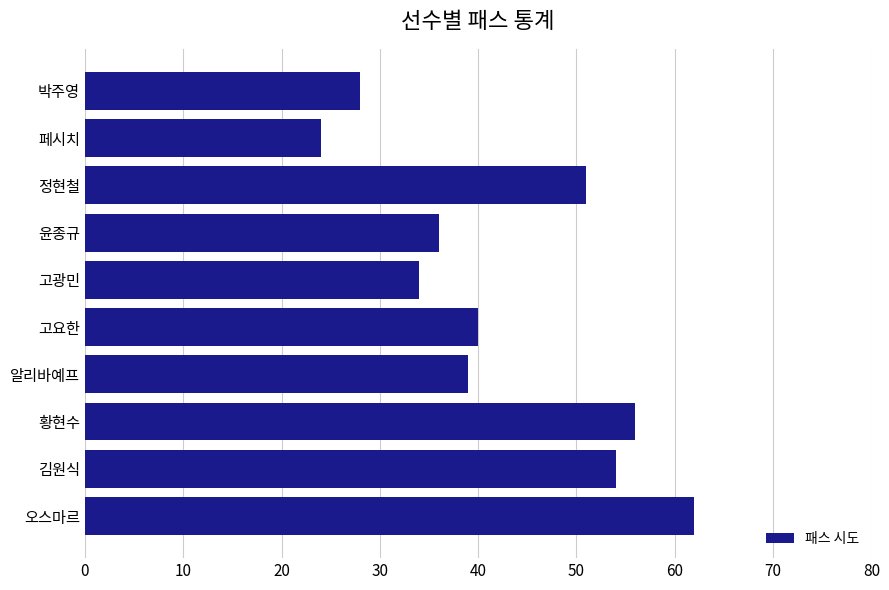

What is the approximate value at 박주영, to the nearest 10?

30